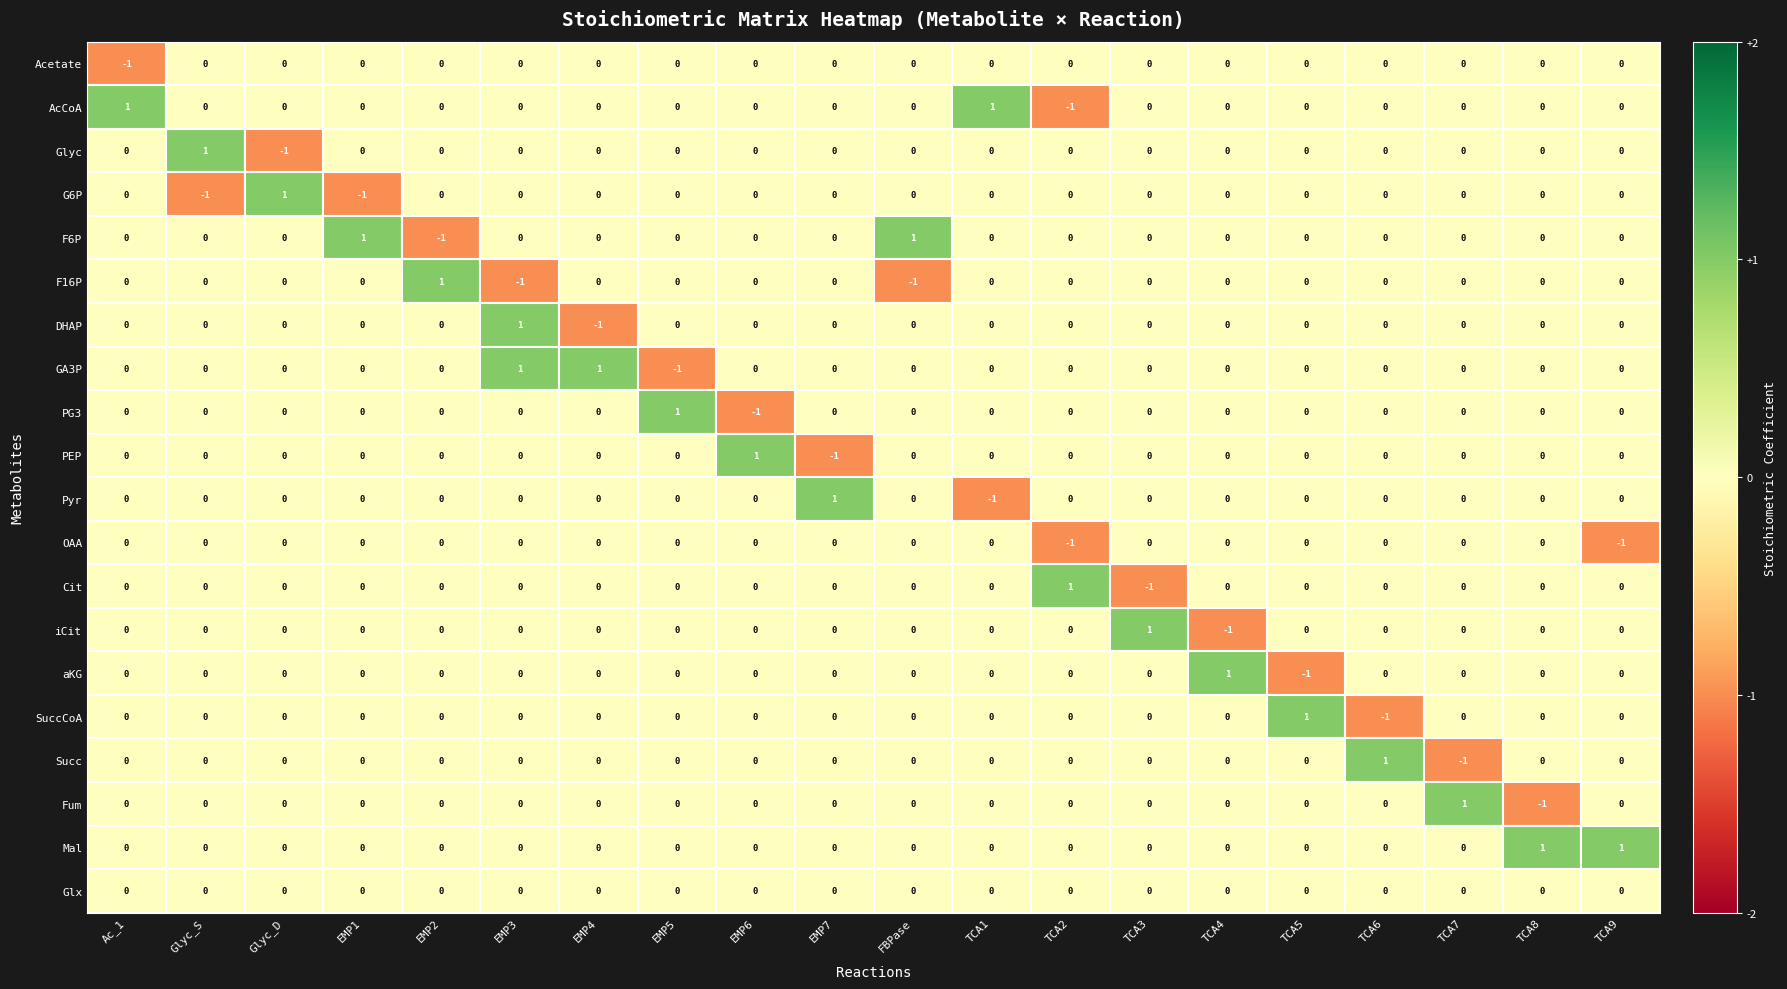

True or false: iCit has a value of 1 at EMP6.

False